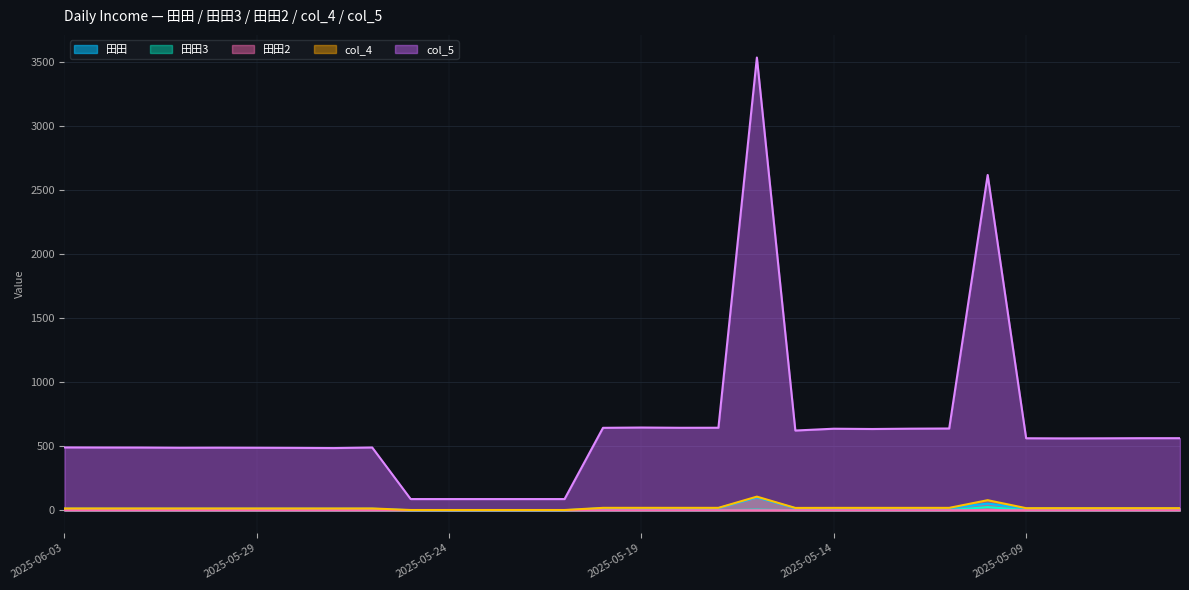

Which series has the widest spread of values?

col_5